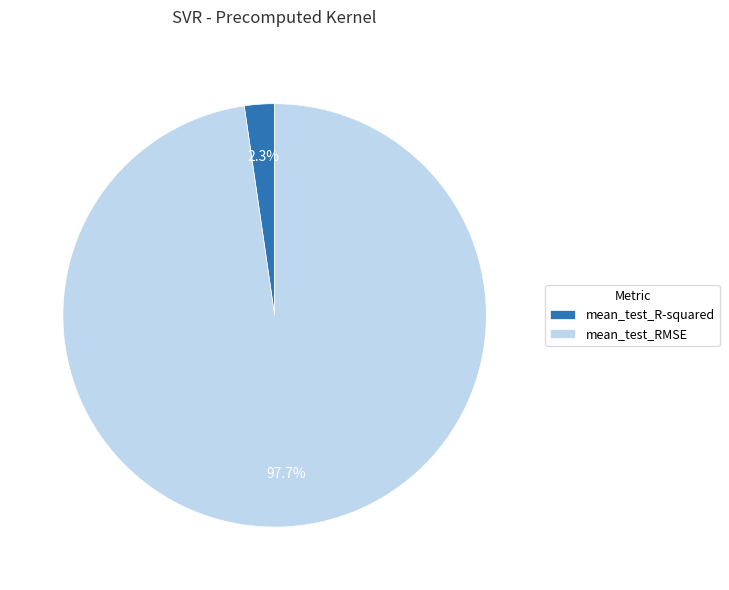

How many slices are in this pie chart?

2